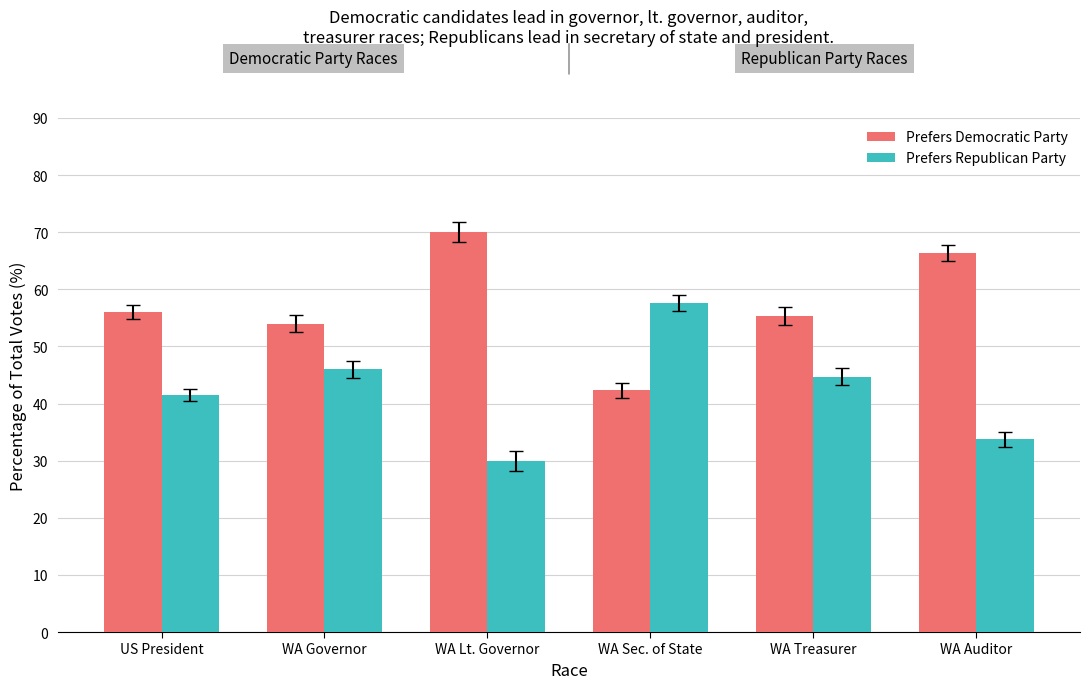

Between US President and WA Sec. of State, which series saw the biggest shift?

Prefers Republican Party